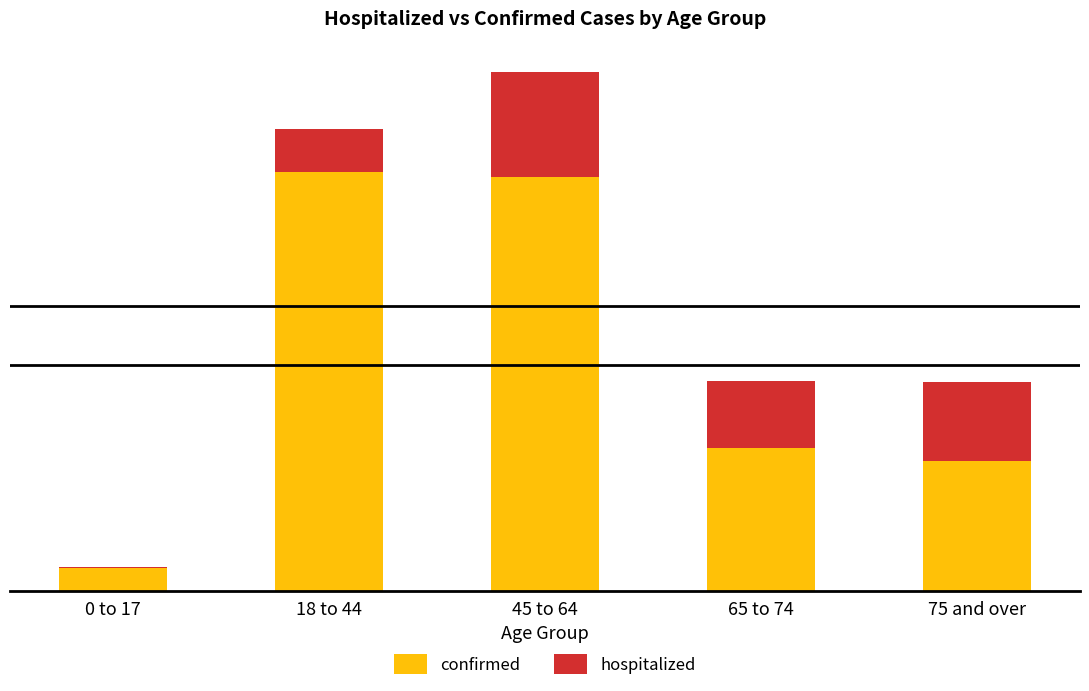

Which has a higher value, 0 to 17 or 75 and over?

75 and over